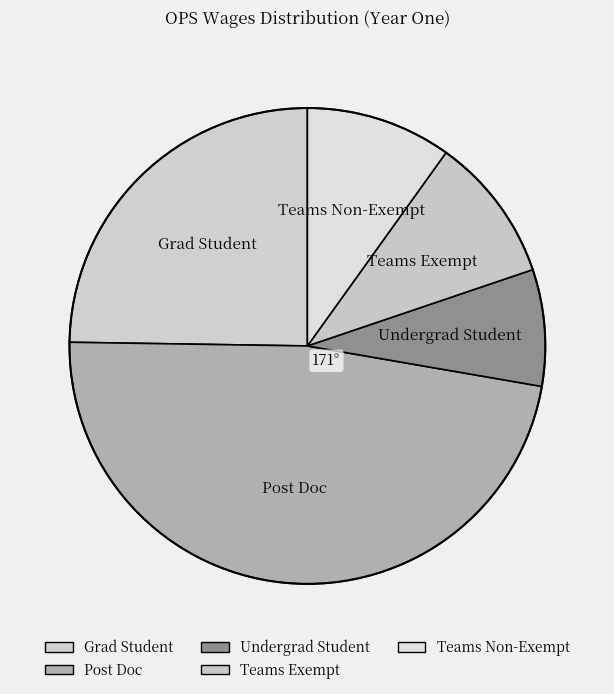

Count the number of slices in the pie.

5